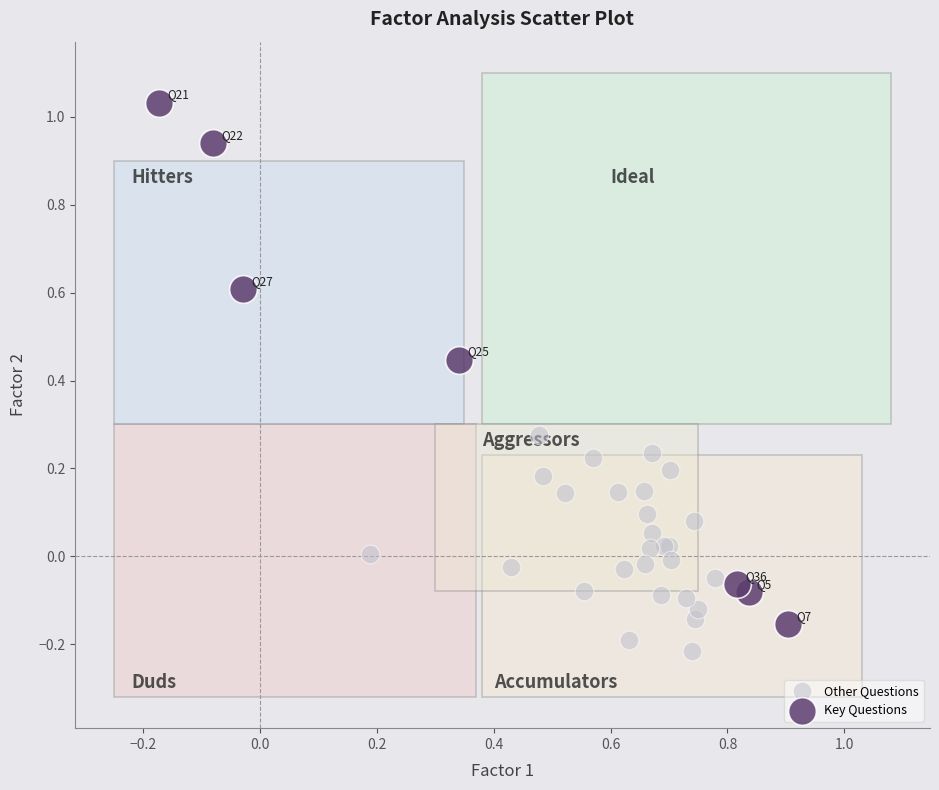

Which series reaches the maximum Y coordinate?

Key Questions